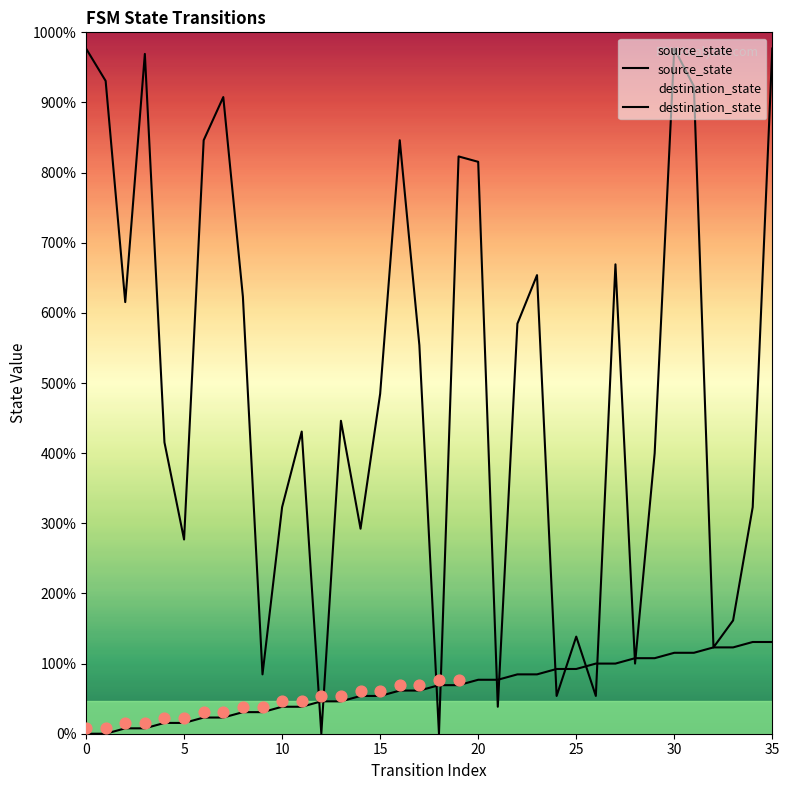

Which series contains the lowest Y value?

source_state